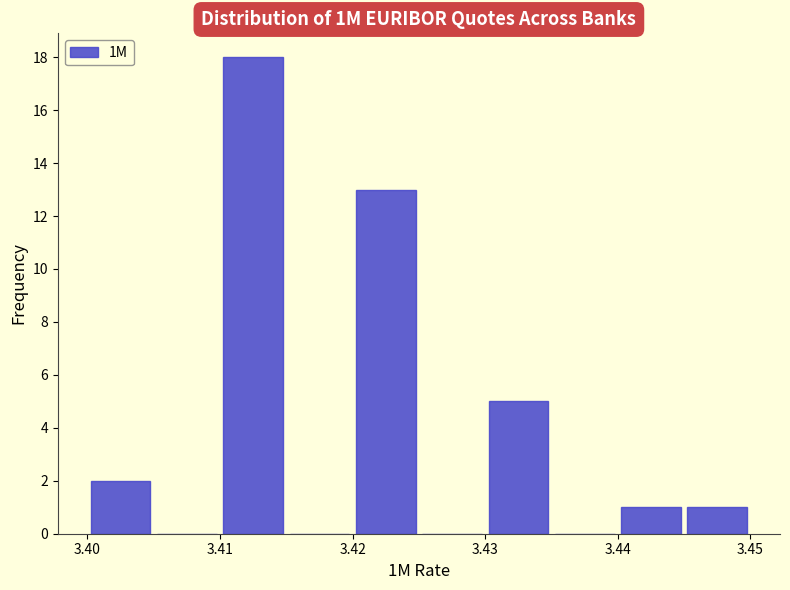

Reading left to right, list every bar in this chart as the range it spans on the x-axis followed by its height. The values are not printed on the chart, so give them approximately, as read against the axis.

3.400 to 3.405: 2
3.405 to 3.410: 0
3.410 to 3.415: 18
3.415 to 3.420: 0
3.420 to 3.425: 13
3.425 to 3.430: 0
3.430 to 3.435: 5
3.435 to 3.440: 0
3.440 to 3.445: 1
3.445 to 3.450: 1